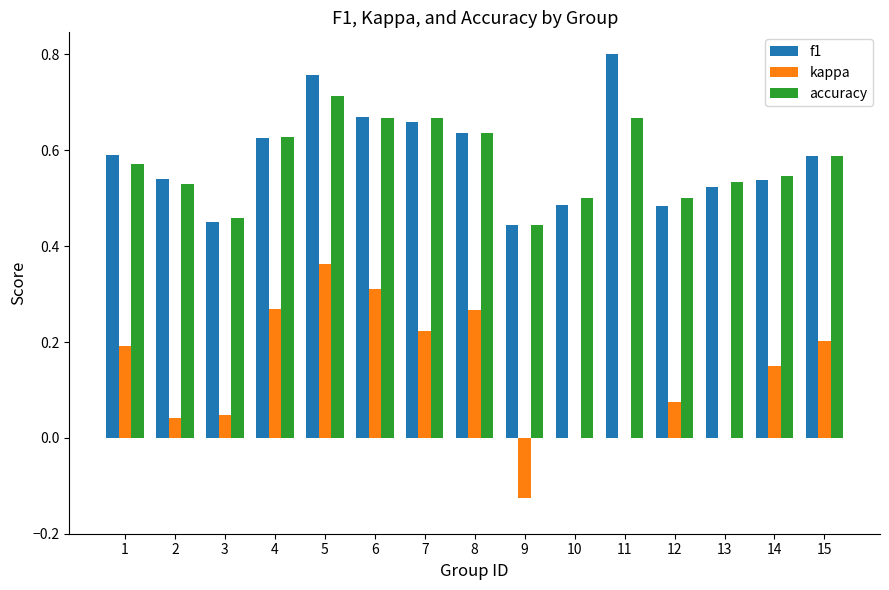

Is the value of accuracy at 13 greater than the value of kappa at 7?

Yes